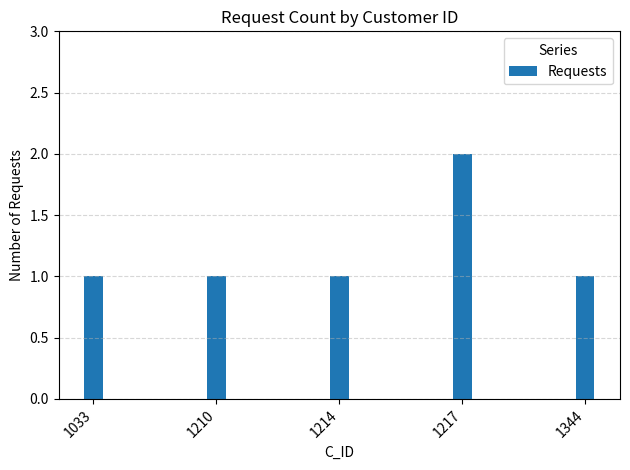

What is the sum of the values at 1217 and 1033?

3